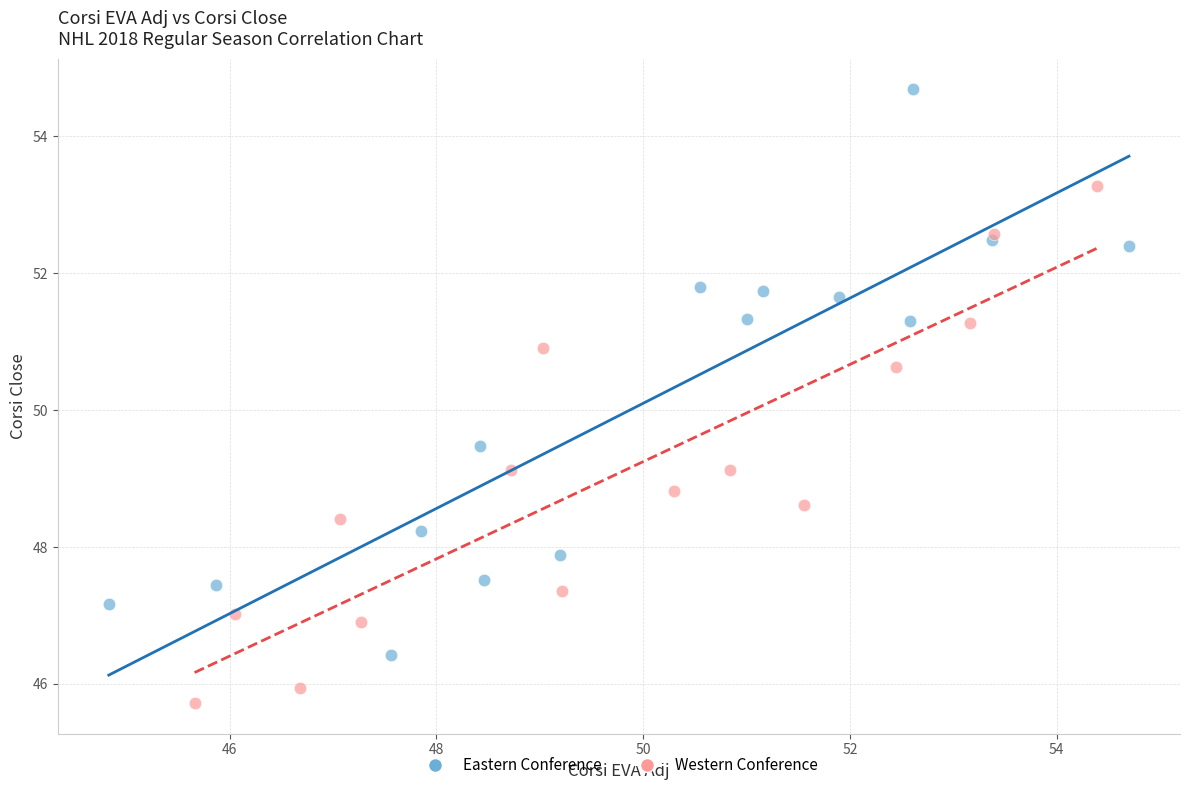

Which series contains the highest Y value?

Eastern Conference